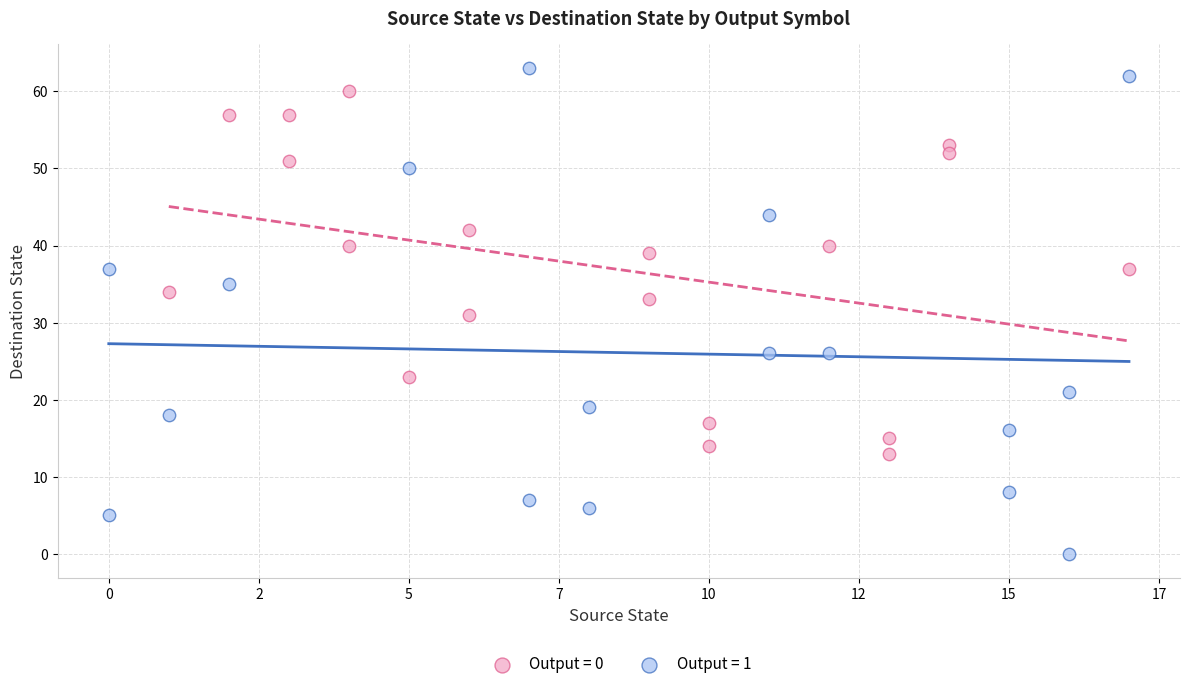

Which series has the largest Y range (max minus min)?

Output = 1